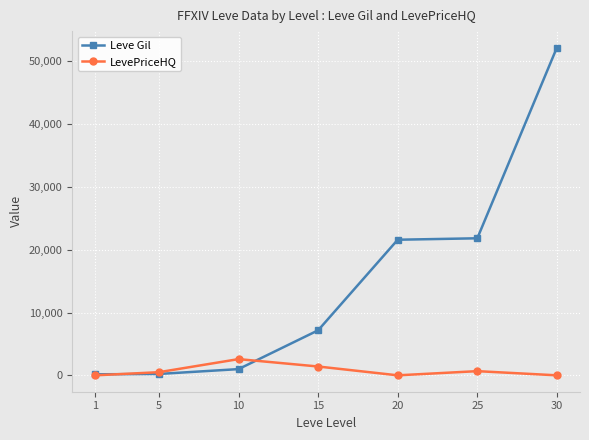

At which category is the sum across all series the highest?

30